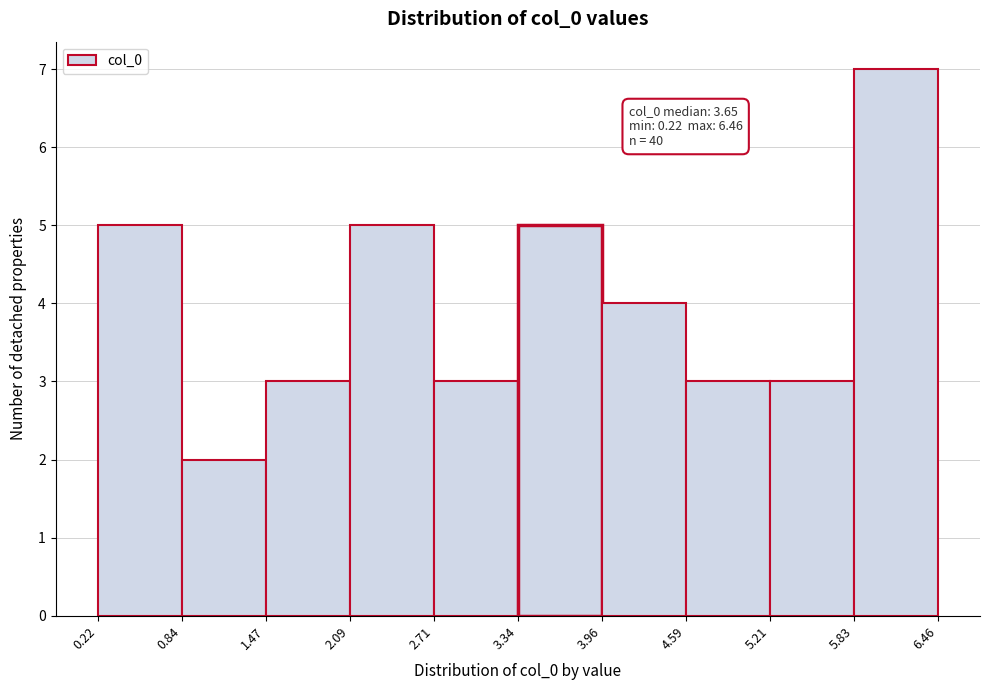

Which range on the x-axis has the tallest bar?

5.83 to 6.46